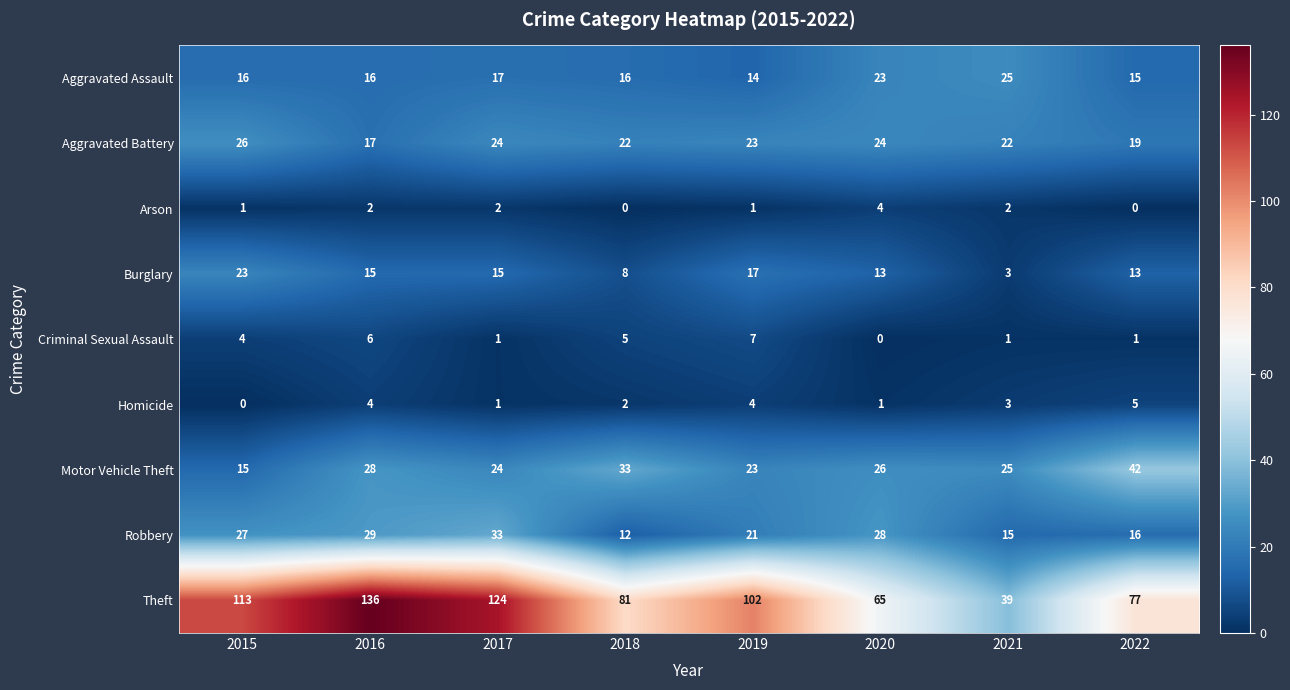

At how many categories does at least one series exceed 91?

4